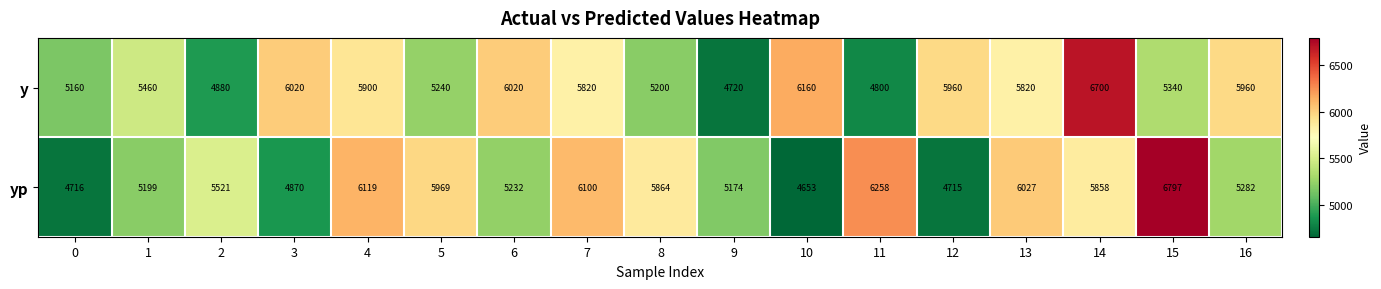

Count the number of data series in this chart.

2